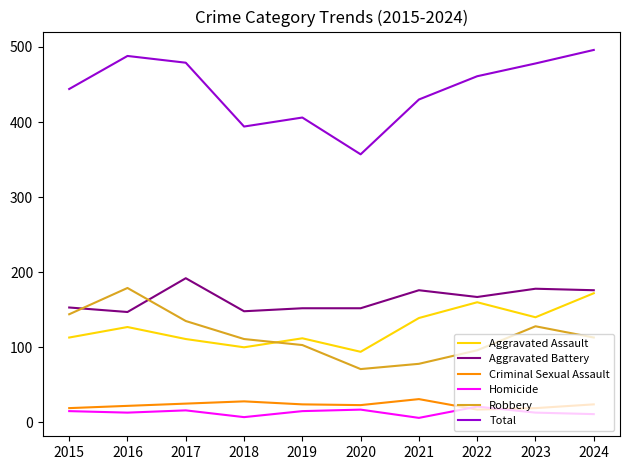

At which label does Robbery reach its minimum?

2020